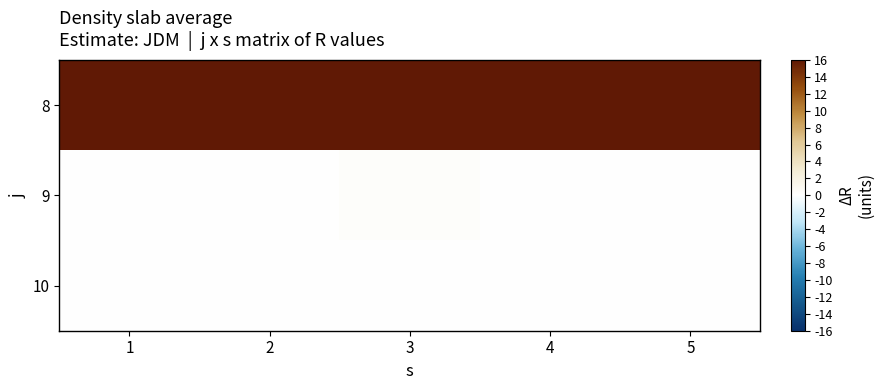

Rank the series by their maximum value, from highest to lowest.

8, 9, 10